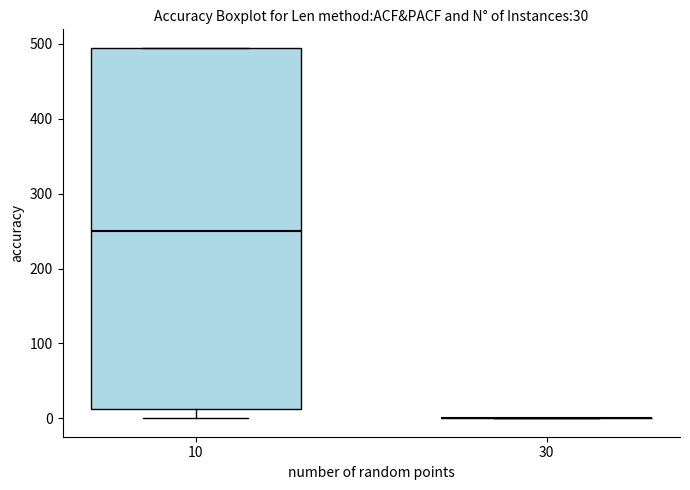

Comparing the boxes themselves (not the whiskers), which one is the tallest?

10